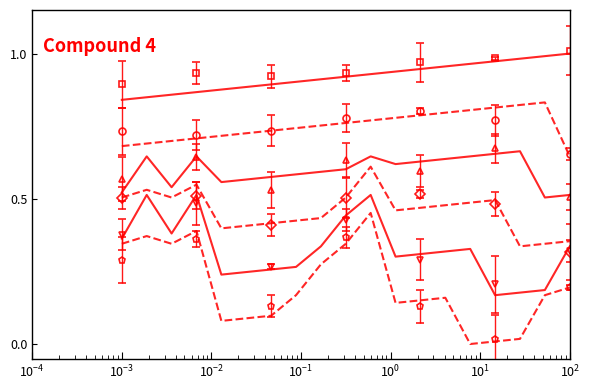

Reading right to left, transcribe all the data shown in this chart.

col_3: 1.0	1.0	1.0	1.0	1.0	1.0	0.9	0.9	0.9	0.9	0.9	0.9	0.9	0.9	0.9	0.9	0.9	0.8	0.8
col_2: 0.6	0.8	0.8	0.8	0.8	0.8	0.8	0.8	0.8	0.8	0.8	0.7	0.7	0.7	0.7	0.7	0.7	0.7	0.7
col_1: 0.5	0.5	0.7	0.7	0.6	0.6	0.6	0.6	0.6	0.6	0.6	0.6	0.6	0.6	0.6	0.6	0.5	0.6	0.5
col_10: 0.4	0.3	0.3	0.5	0.5	0.5	0.5	0.5	0.6	0.5	0.4	0.4	0.4	0.4	0.4	0.5	0.5	0.5	0.5
col_18: 0.3	0.2	0.2	0.2	0.3	0.3	0.3	0.3	0.5	0.4	0.3	0.3	0.3	0.2	0.2	0.5	0.4	0.5	0.4
col_9: 0.2	0.2	0.0	0.0	0.0	0.2	0.2	0.1	0.5	0.3	0.3	0.2	0.1	0.1	0.1	0.4	0.3	0.4	0.3